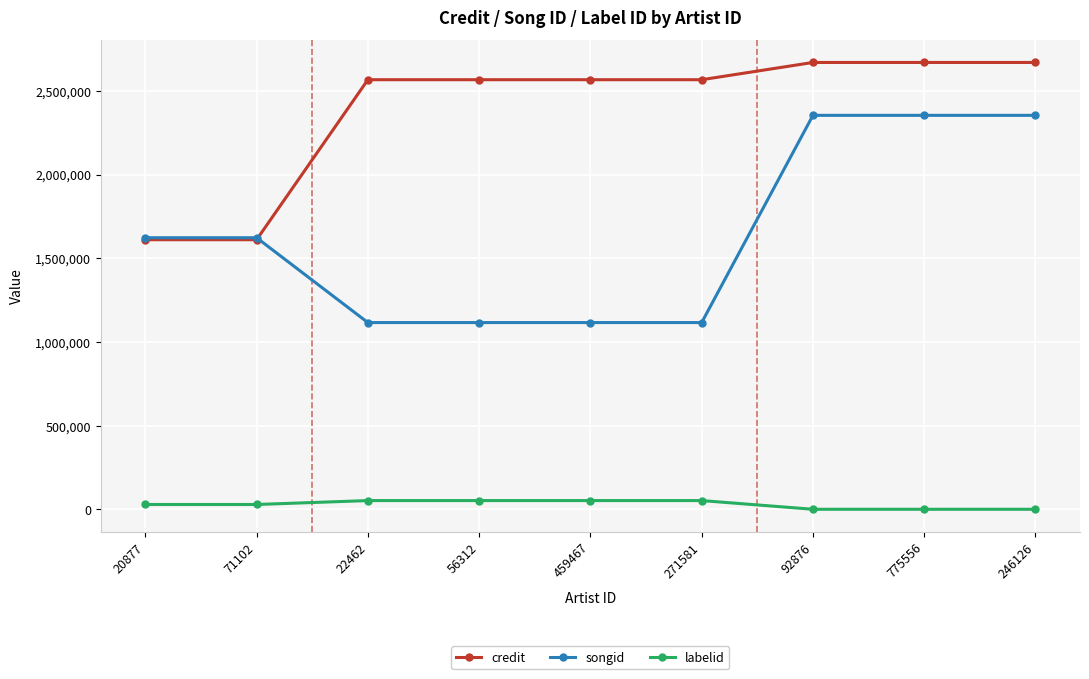

The value of songid at 20877 is 2846133. True or false?

False